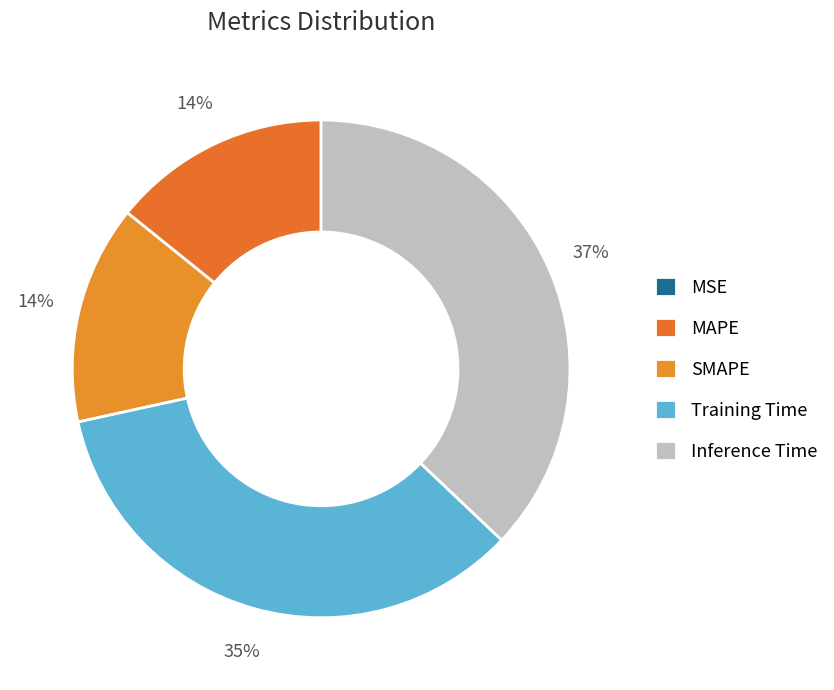

To the nearest percent, what portion does MAPE represent?

14%